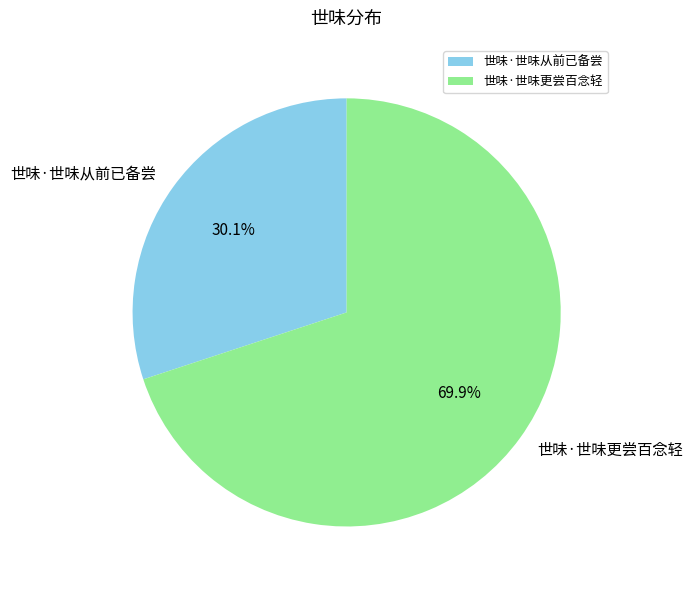

Combined, what portion of the pie is 世味·世味更尝百念轻 and 世味·世味从前已备尝?

100.0%